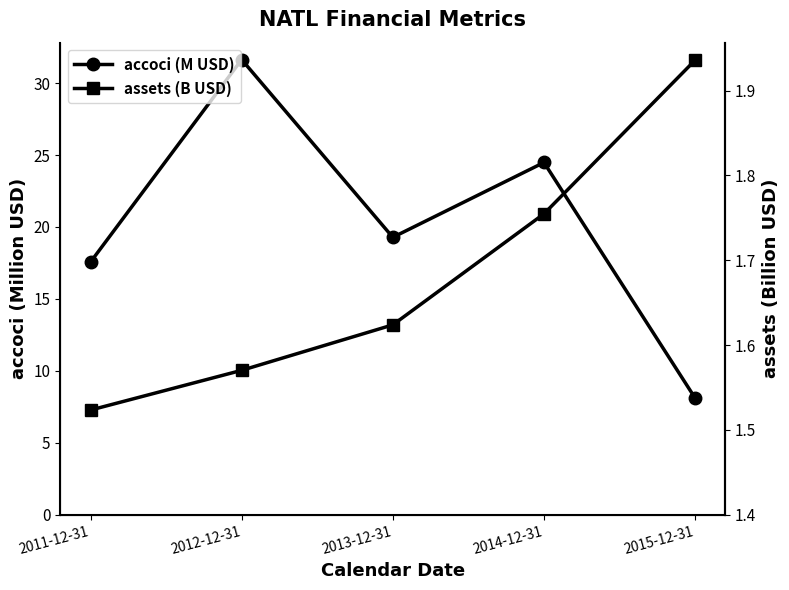

True or false: assets (B USD) and accoci (M USD) cross at least once.

False